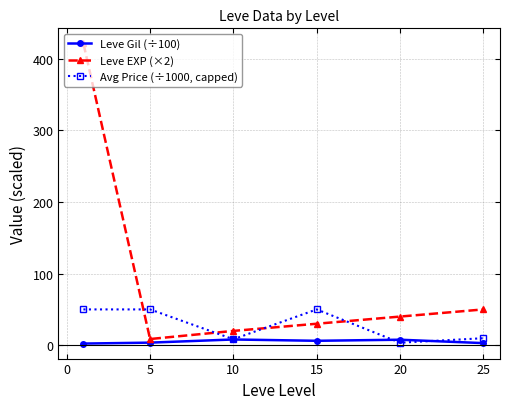

Which series has the largest total across all categories?

Leve EXP (×2)